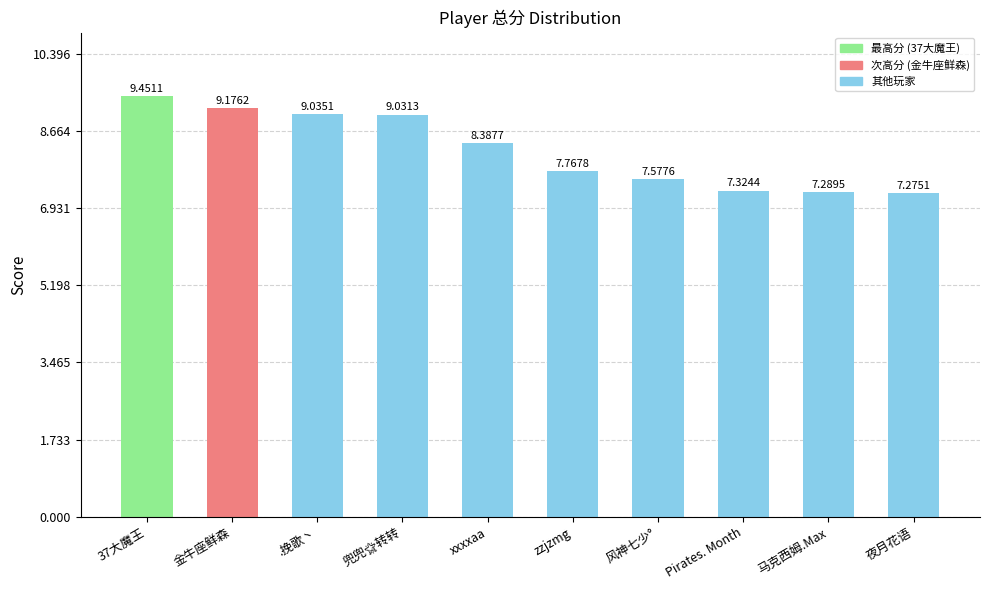

Reading left to right, extract all data points from this chart.

9451096	9176244	9035099	9031313	8387709	7767807	7577635	7324353	7289511	7275074